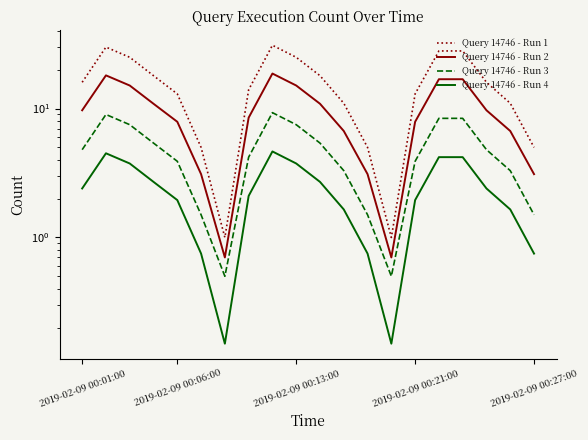

At which category does the chart reach its minimum across all series?

6